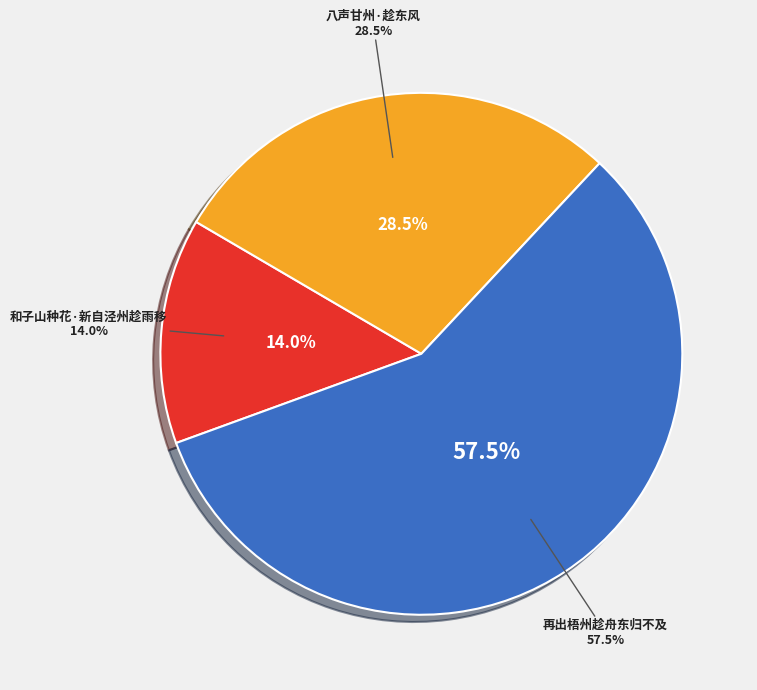

Is 再出梧州趁舟东归不及 the majority of the pie?

Yes